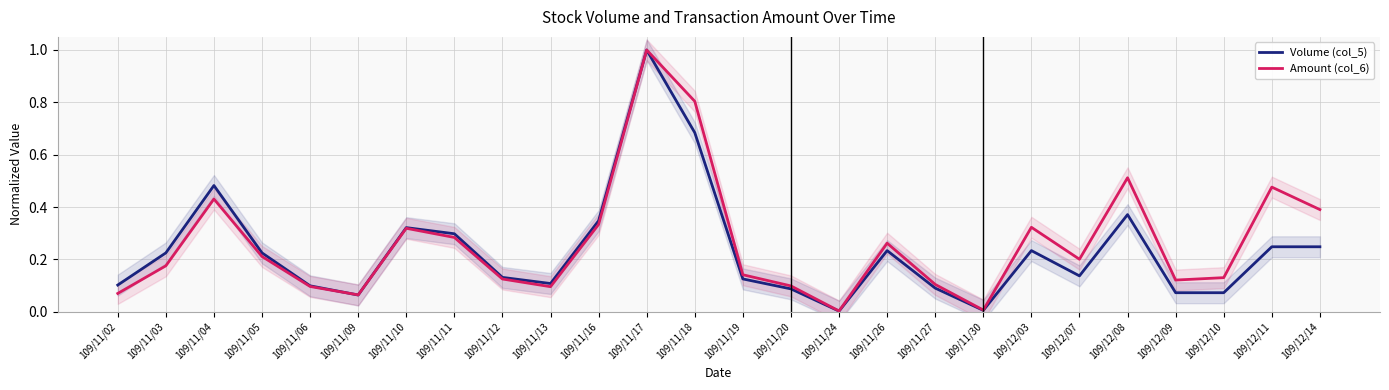

Reading left to right, list all the values displayed in this chart.

Volume (col_5): 109/11/02=0.1	109/11/03=0.2	109/11/04=0.5	109/11/05=0.2	109/11/06=0.1	109/11/09=0.1	109/11/10=0.3	109/11/11=0.3	109/11/12=0.1	109/11/13=0.1	109/11/16=0.3	109/11/17=1.0	109/11/18=0.7	109/11/19=0.1	109/11/20=0.1	109/11/24=0.0	109/11/26=0.2	109/11/27=0.1	109/11/30=0.0	109/12/03=0.2	109/12/07=0.1	109/12/08=0.4	109/12/09=0.1	109/12/10=0.1	109/12/11=0.2	109/12/14=0.2
Amount (col_6): 109/11/02=0.1	109/11/03=0.2	109/11/04=0.4	109/11/05=0.2	109/11/06=0.1	109/11/09=0.1	109/11/10=0.3	109/11/11=0.3	109/11/12=0.1	109/11/13=0.1	109/11/16=0.3	109/11/17=1.0	109/11/18=0.8	109/11/19=0.1	109/11/20=0.1	109/11/24=0.0	109/11/26=0.3	109/11/27=0.1	109/11/30=0.0	109/12/03=0.3	109/12/07=0.2	109/12/08=0.5	109/12/09=0.1	109/12/10=0.1	109/12/11=0.5	109/12/14=0.4